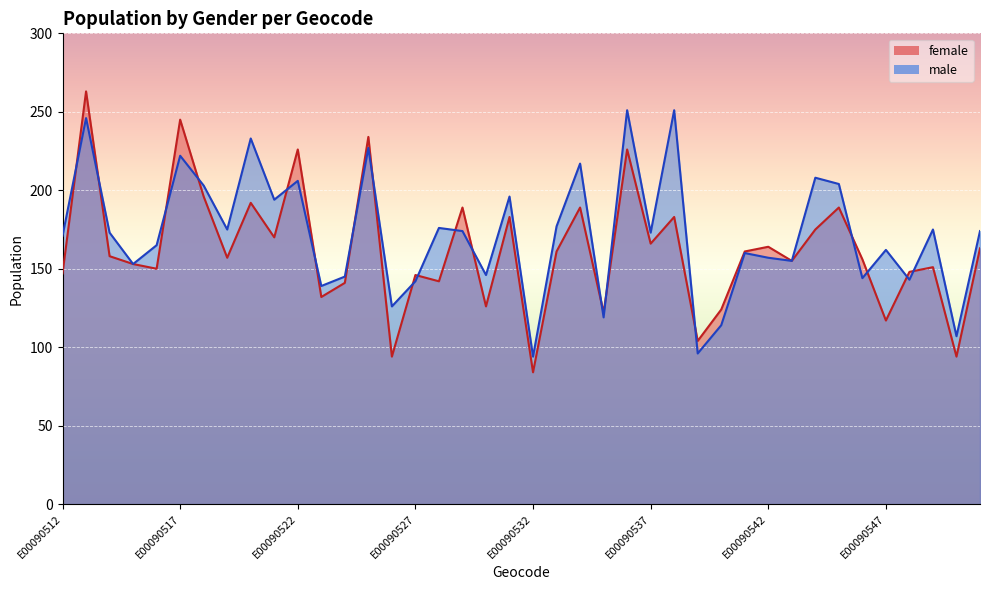

Rank the categories by male value from highest to lowest.

E00090536, E00090538, E00090513, E00090520, E00090525, E00090517, E00090534, E00090544, E00090522, E00090545, E00090518, E00090531, E00090521, E00090533, E00090528, E00090519, E00090549, E00090529, E00090551, E00090514, E00090537, E00090512, E00090516, E00090547, E00090541, E00090542, E00090543, E00090515, E00090530, E00090524, E00090546, E00090548, E00090527, E00090523, E00090526, E00090535, E00090540, E00090550, E00090539, E00090532